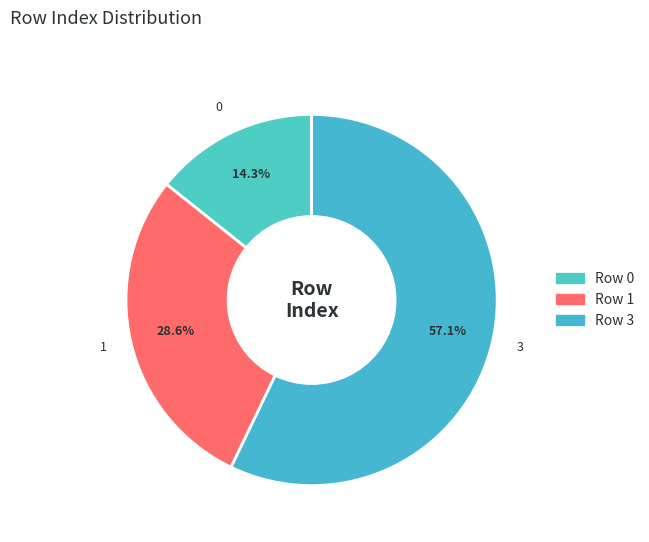

Does any single category account for the majority?

Yes